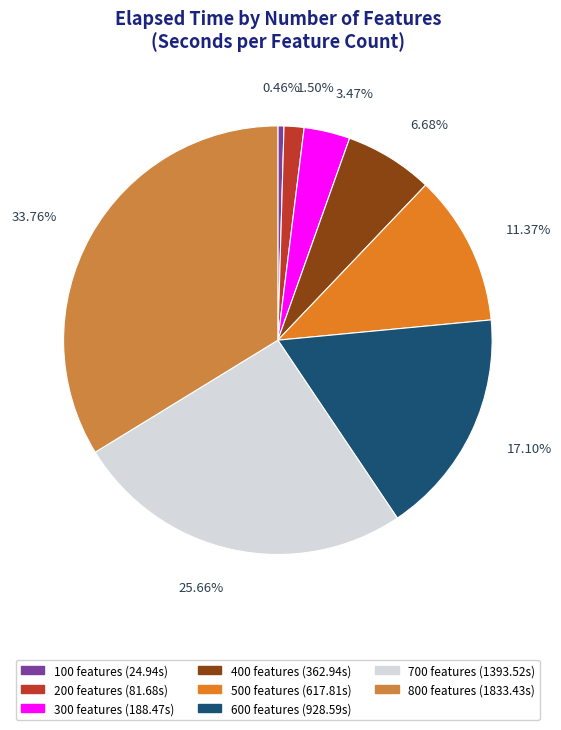

Is there any slice that represents more than half of the pie?

No